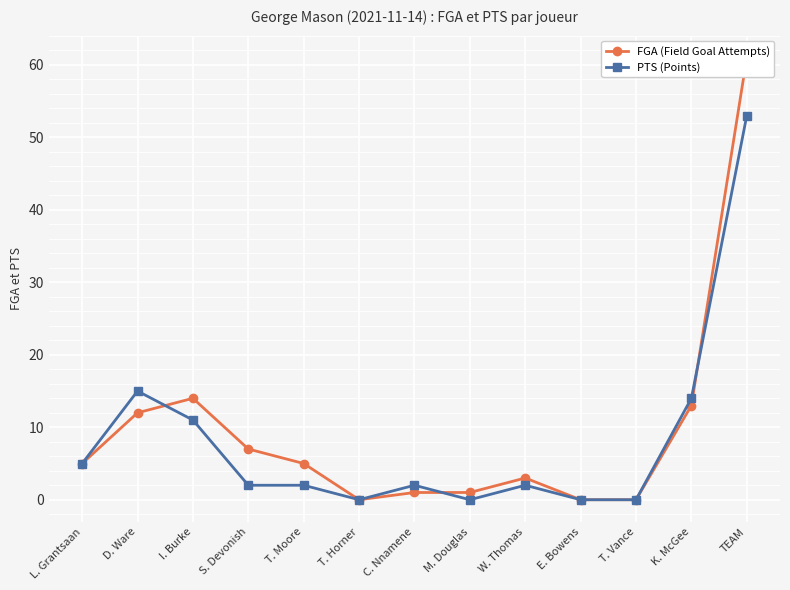

Is it true that PTS (Points) equals 5 at L. Grantsaan?

True